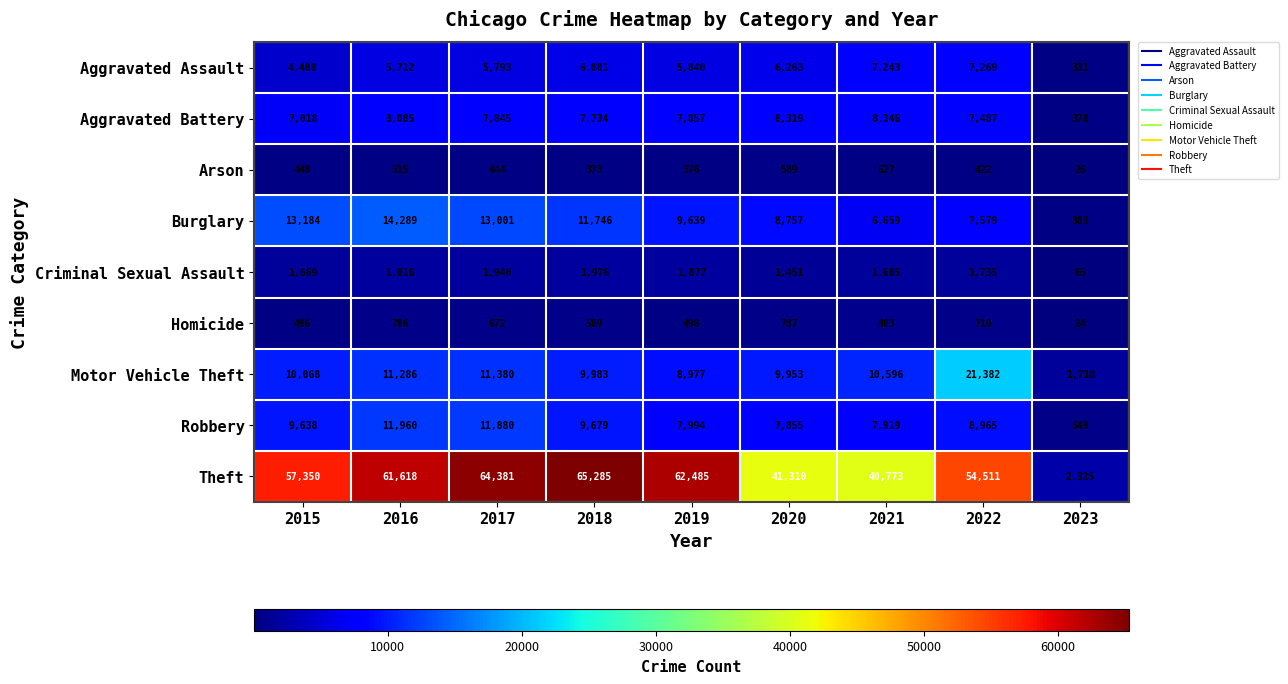

At how many categories does at least one series exceed 58560?

4